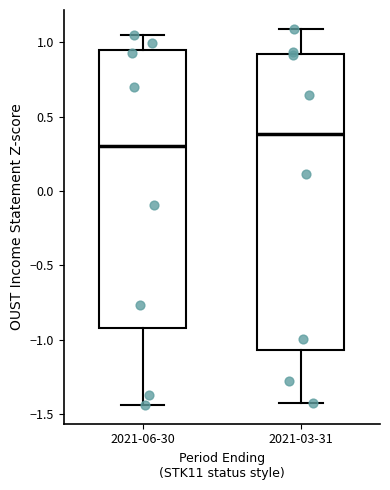

Where is the upper edge of the box for 2021-03-31 on the y-axis? The values are not printed on the chart, so give them approximately, as read against the axis.

0.90